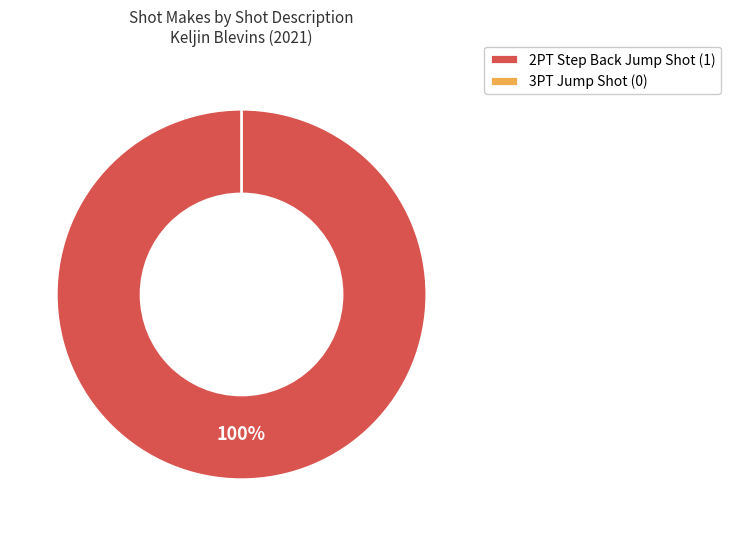

Do 2PT Step Back Jump Shot and 3PT Jump Shot together represent more than half of the pie?

Yes